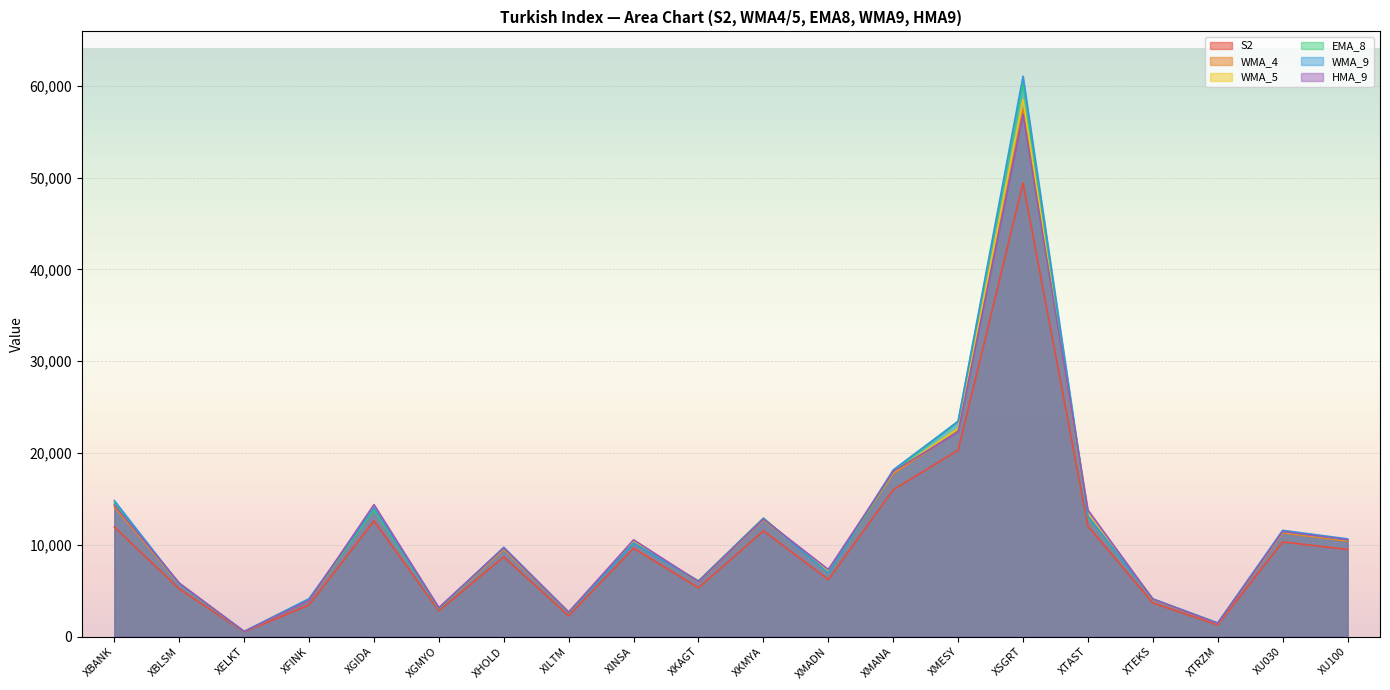

Rank the series by their maximum value, from highest to lowest.

WMA_9, EMA_8, WMA_5, WMA_4, HMA_9, S2